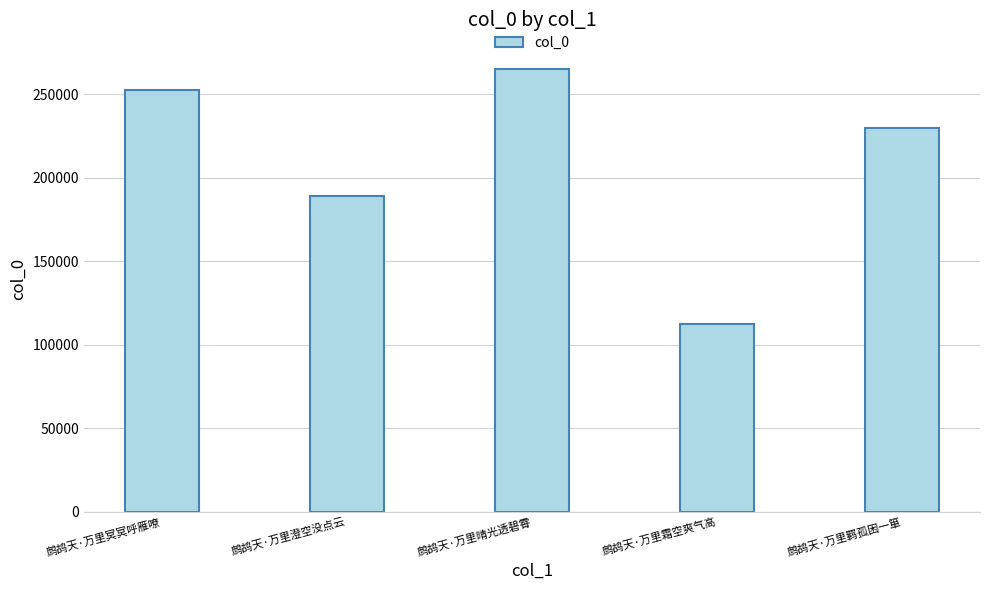

At which label does the data first exceed 229595?

鹧鸪天·万里冥冥呼雁嘹